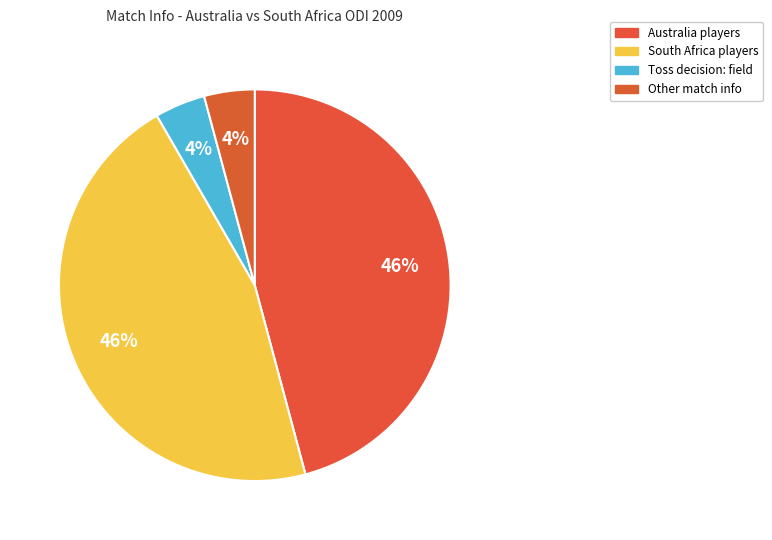

How many slices are in this pie chart?

4